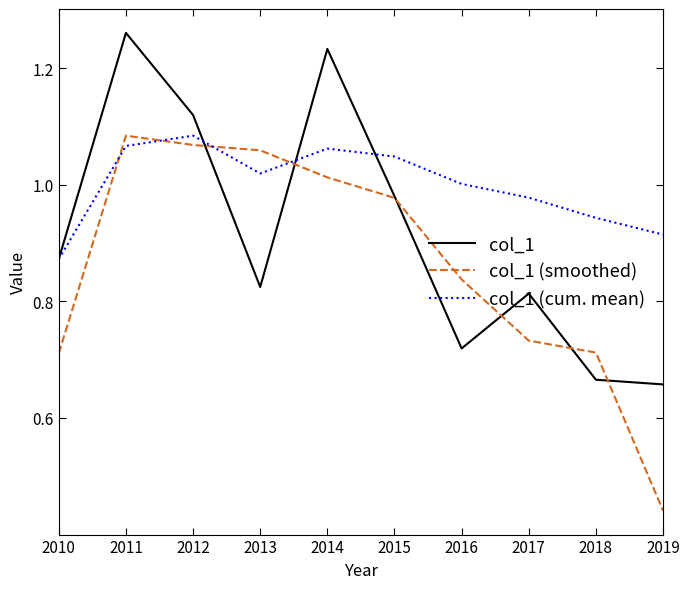

Which category has the highest value across all series?

2011